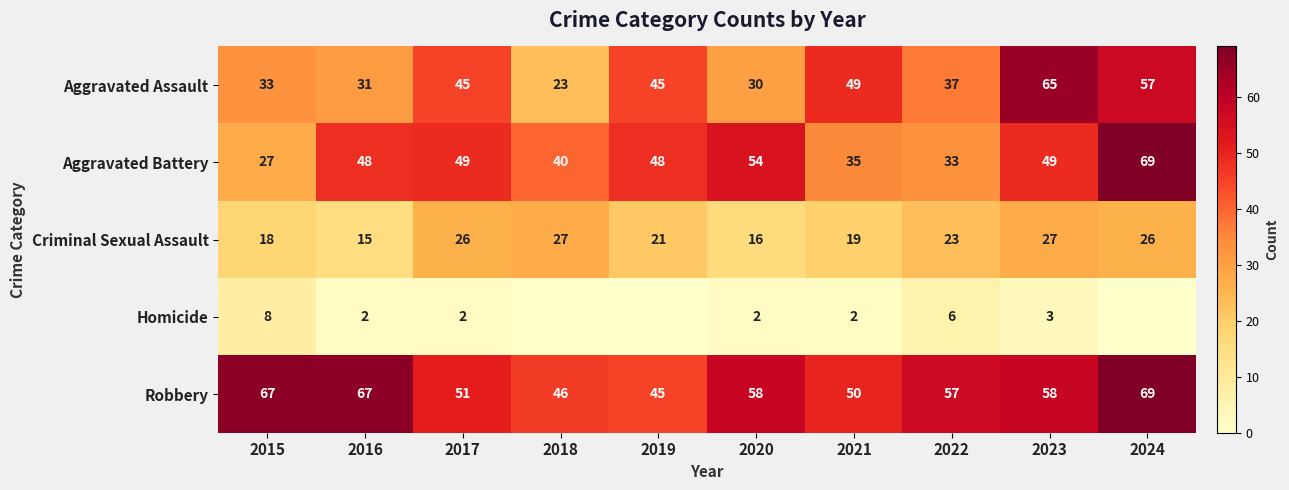

Between 2017 and 2018, which is larger?

2017